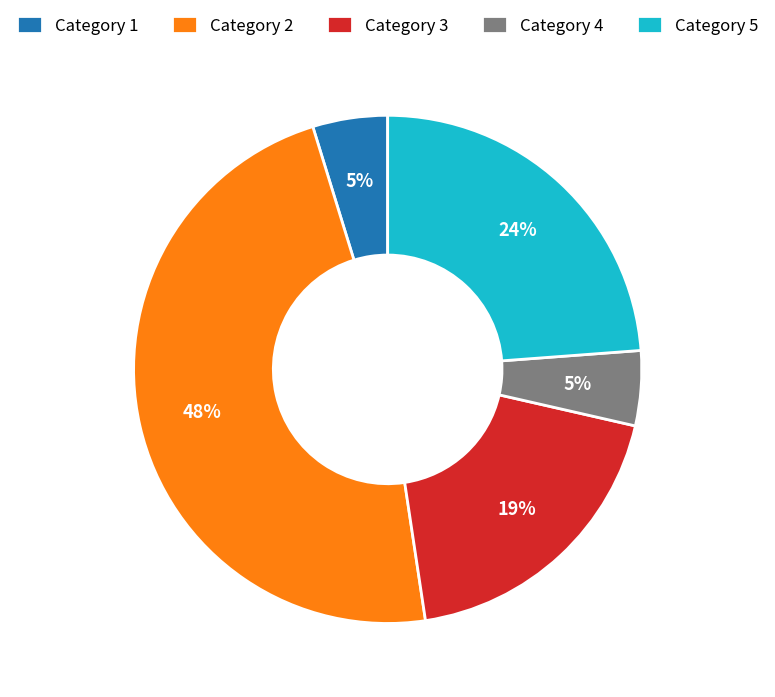

Do Category 3 and Category 1 together represent more than half of the pie?

No